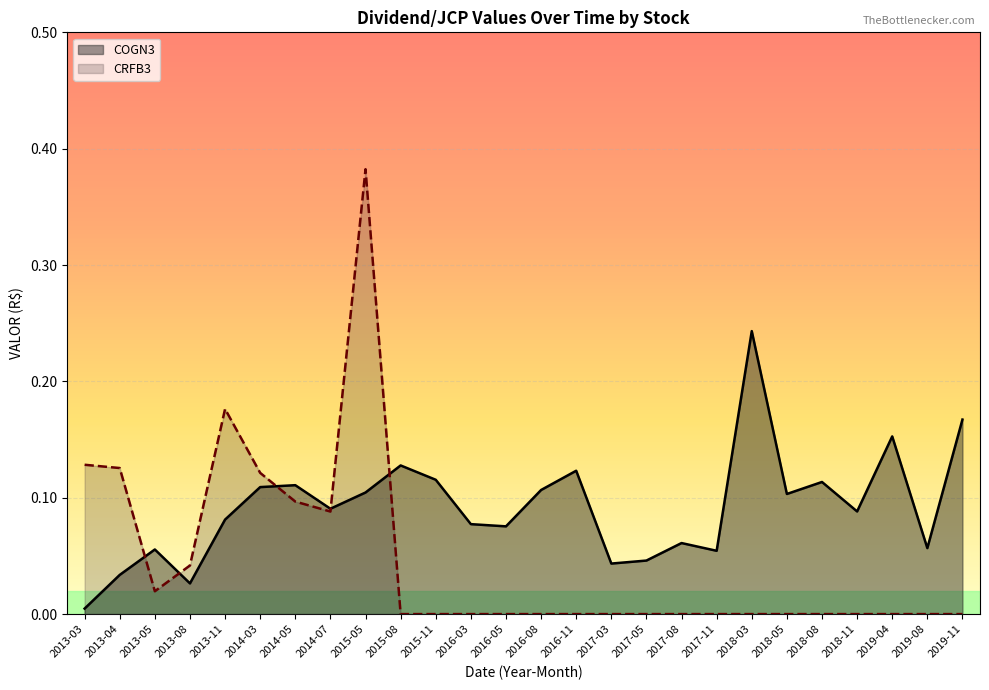

How many lines are shown in the chart?

2